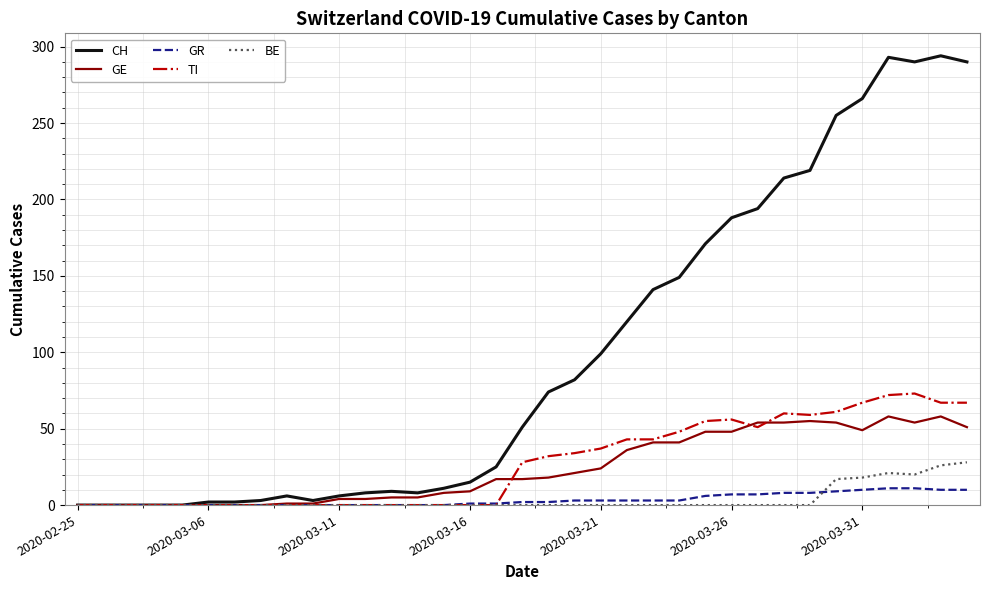

What is the greatest value displayed?

294